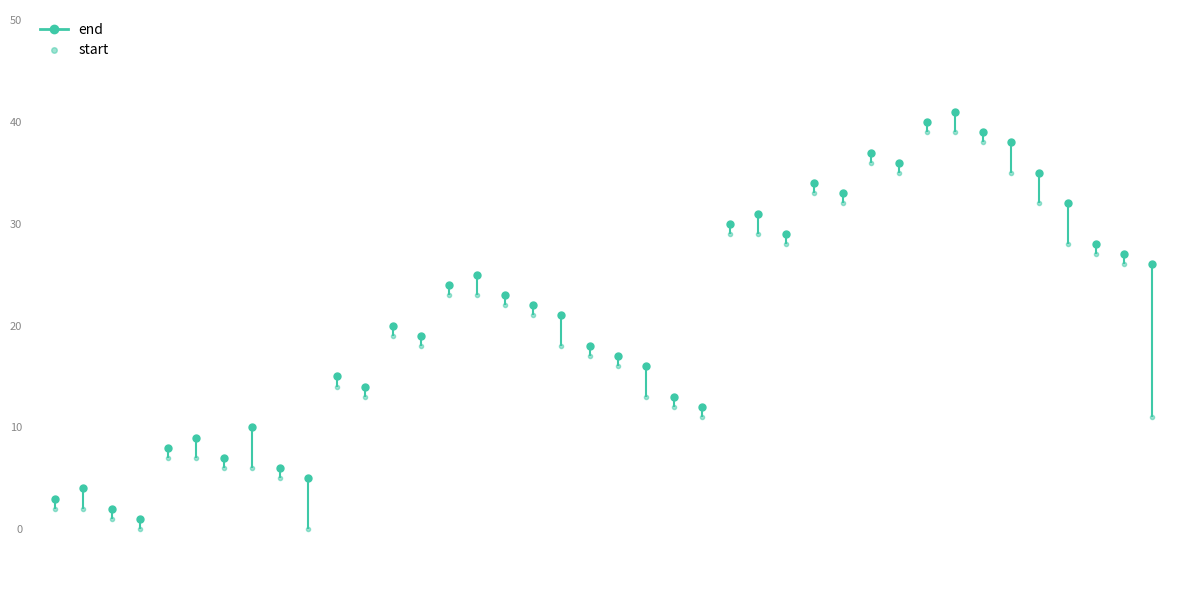

Rank the series by their average value, from lowest to highest.

start, end